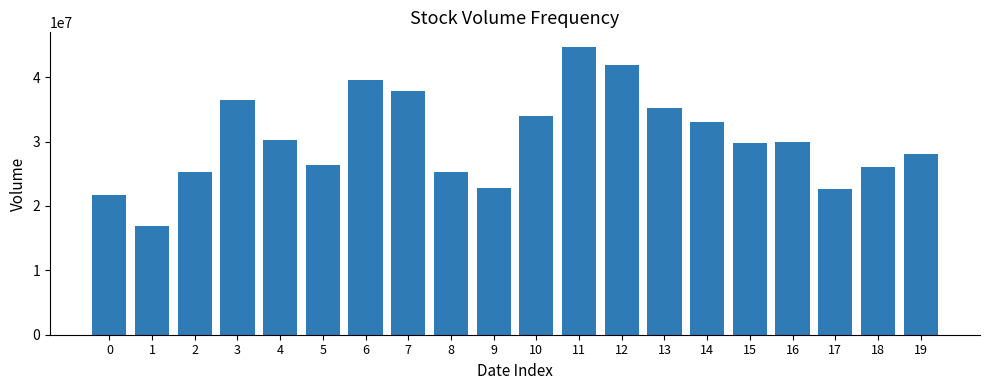

What is the smallest value displayed?

16925563